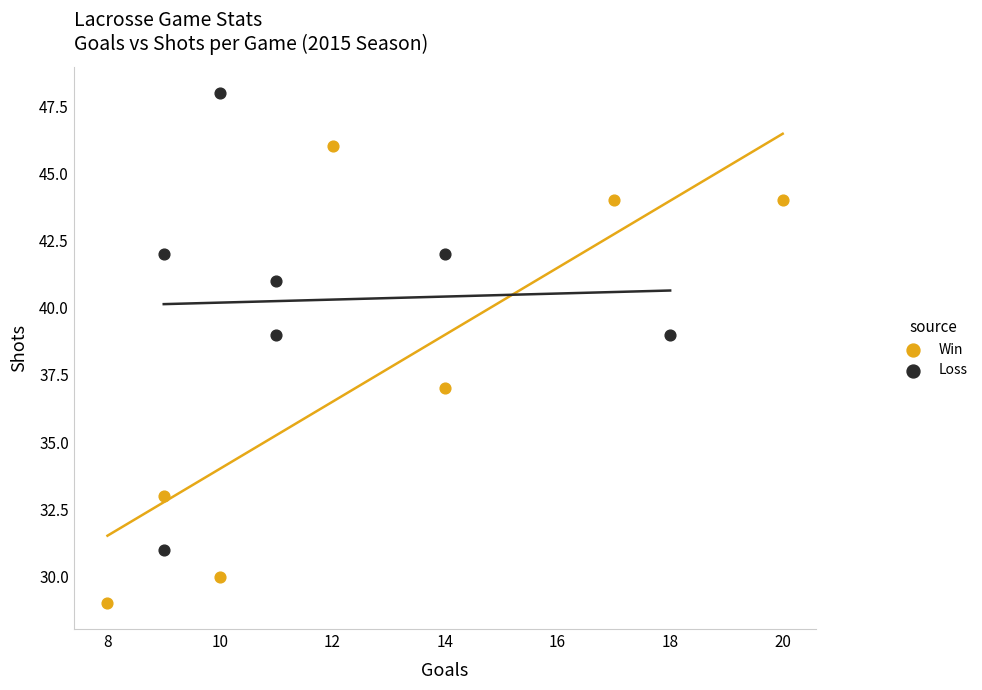

Which series reaches the maximum Y coordinate?

Loss